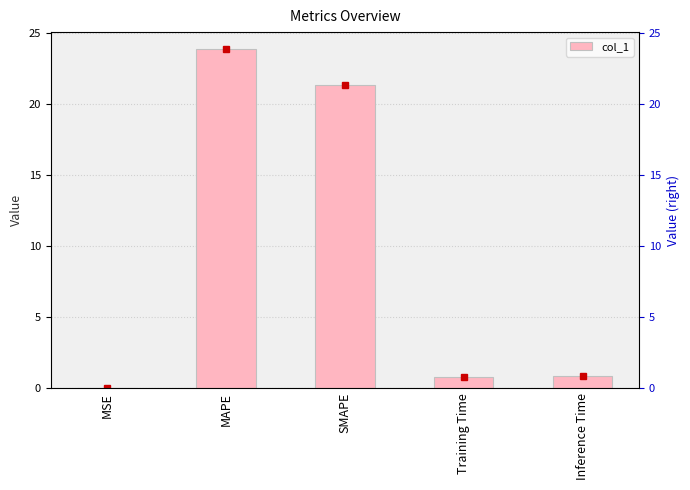

What position from the left is SMAPE?

3